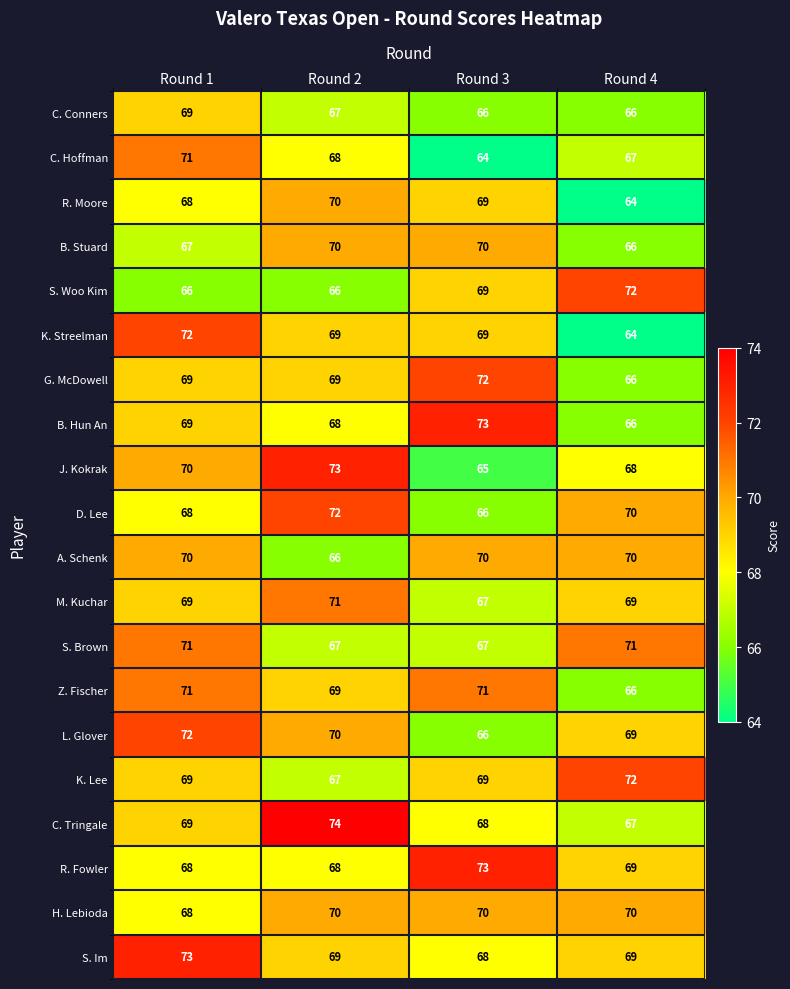

What is the difference between the maximum and minimum values in the B. Hun An series?

7